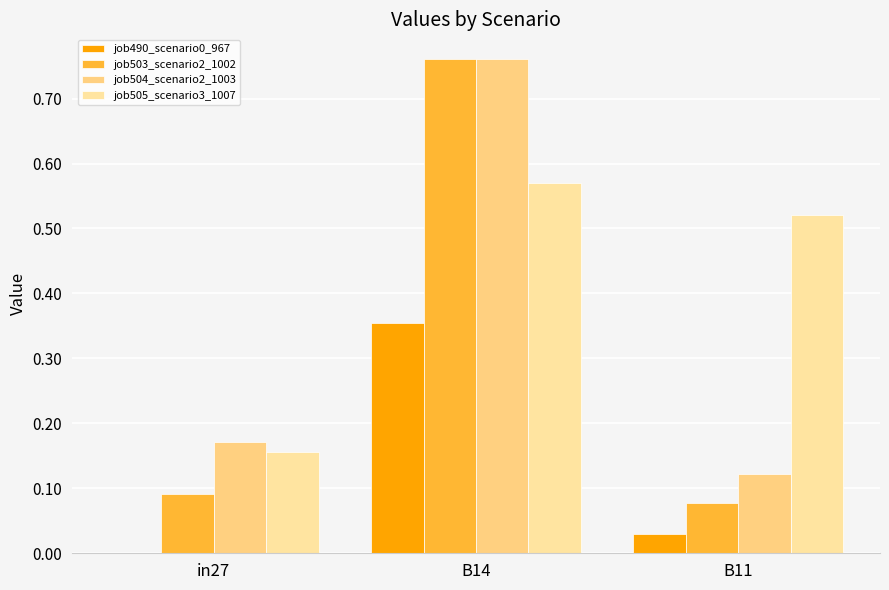

Which series changed the most between in27 and B11?

job505_scenario3_1007